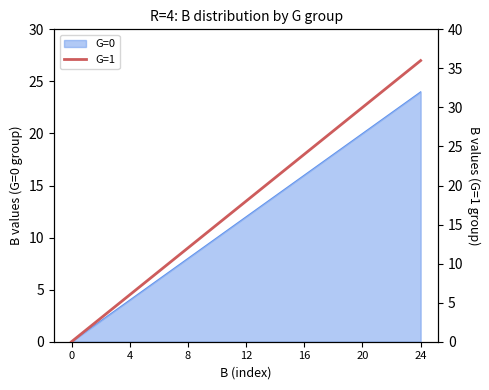

True or false: G=0 has a value of 6 at 4.

False